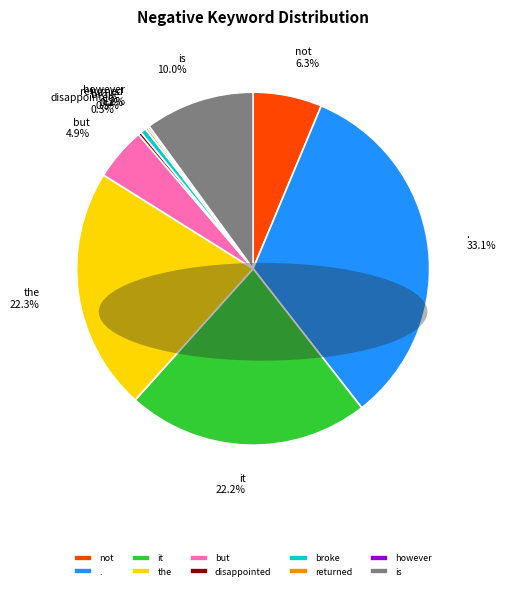

How much of the chart is everything except not?

93.7%